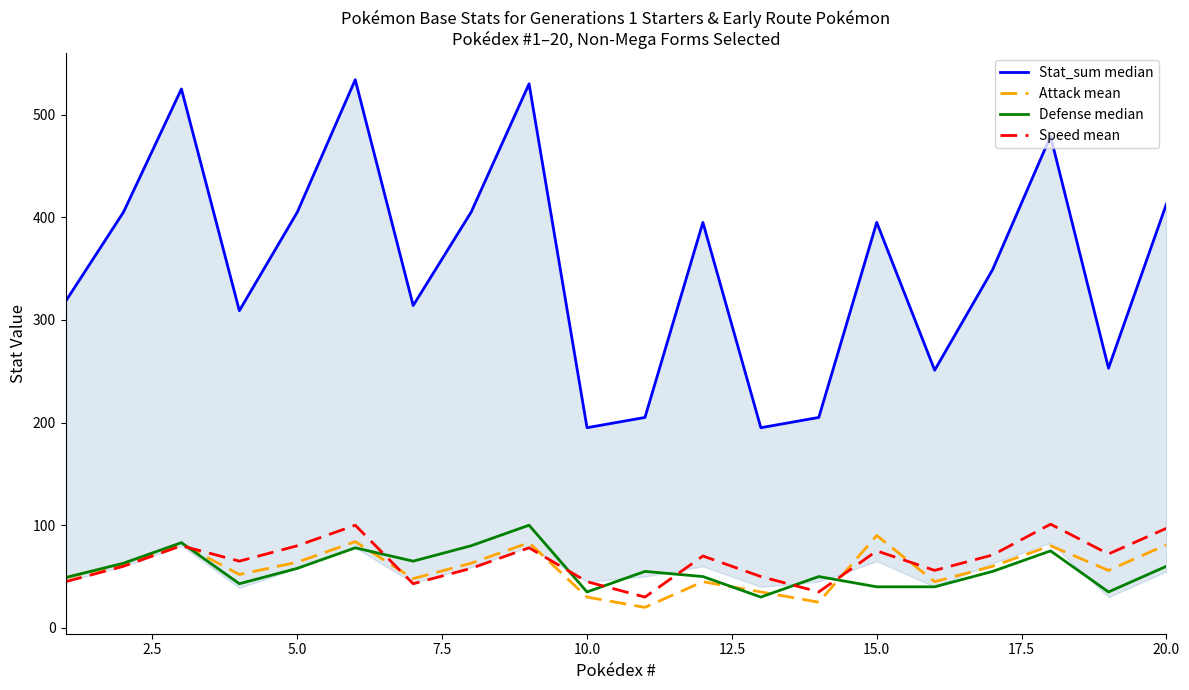

What is the greatest value displayed?

534